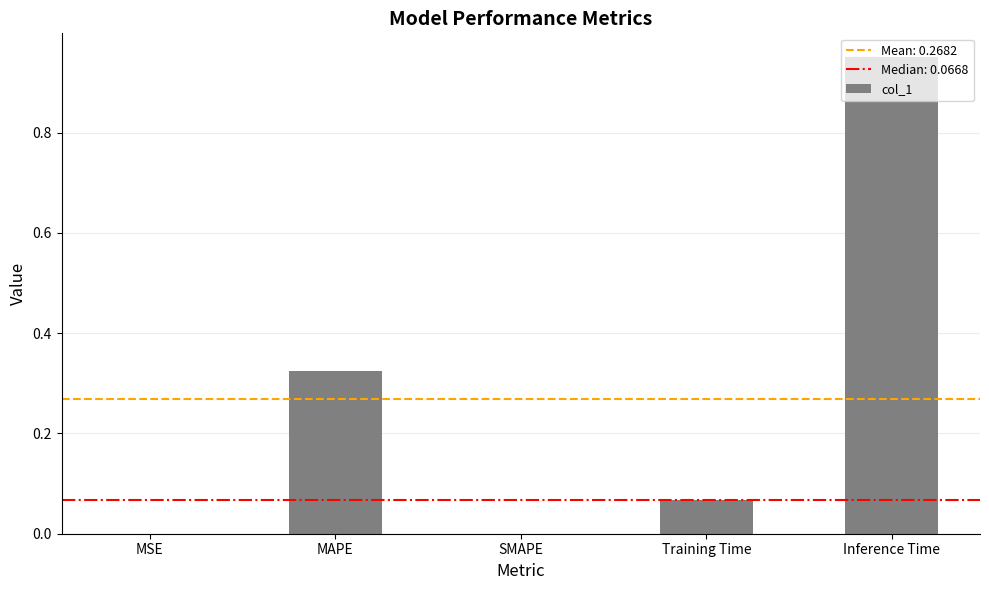

The value at MSE is 0.0. True or false?

True